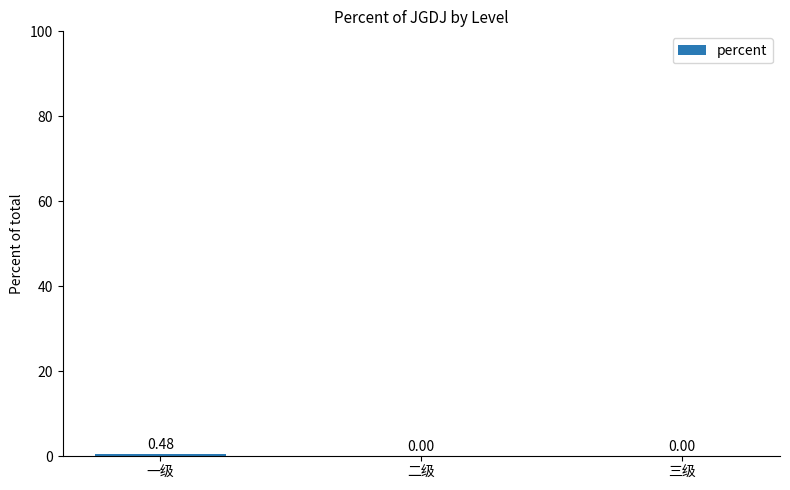

How many values are between 0 and 1?

3